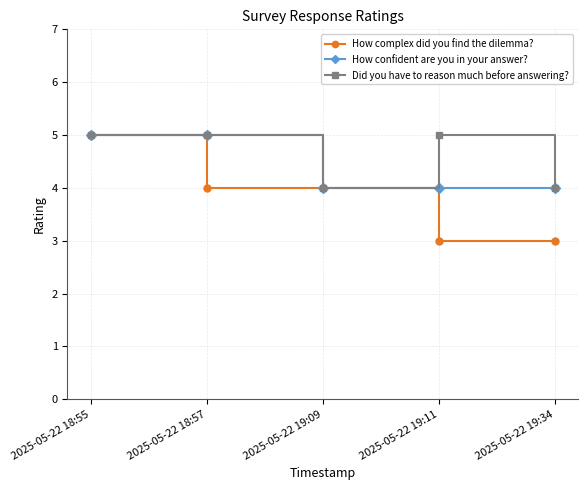

What is the value of the Did you have to reason much before answering? point at the 5th from the left?

4